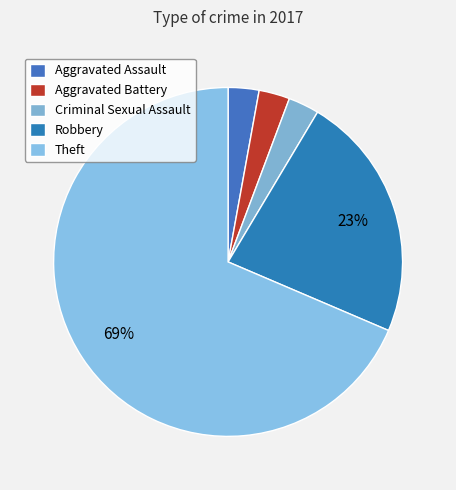

To the nearest percent, what is the difference between the largest and smallest slice percentages?

66%